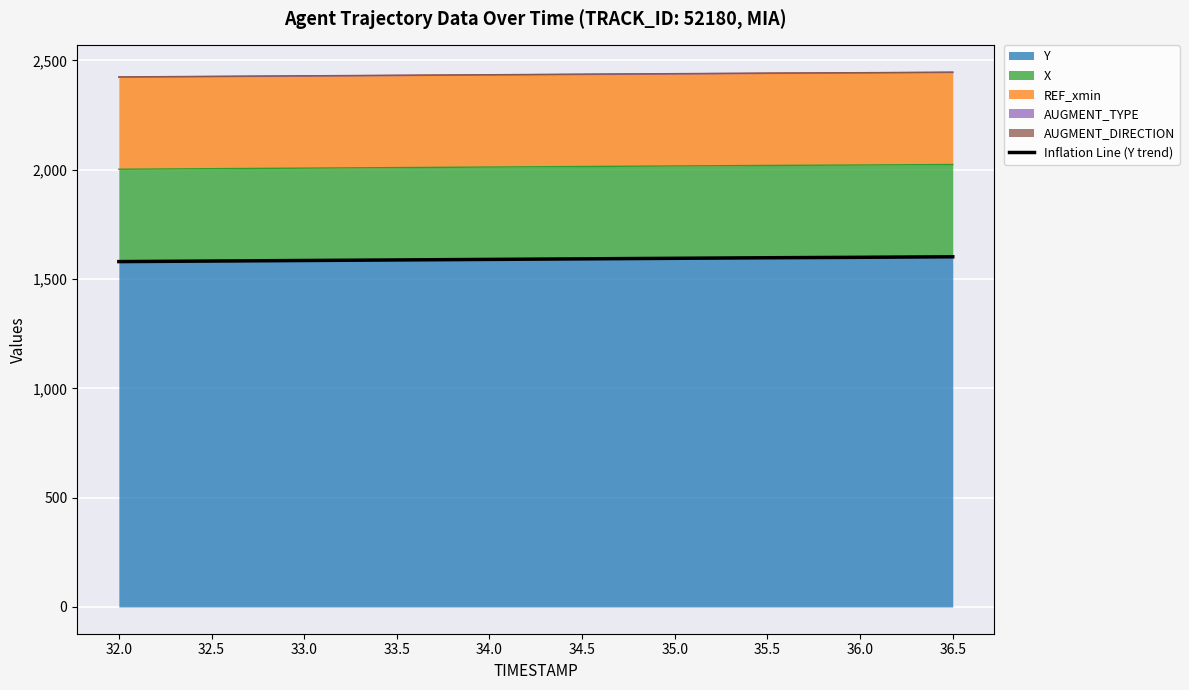

What position from the left is 35.5?

8